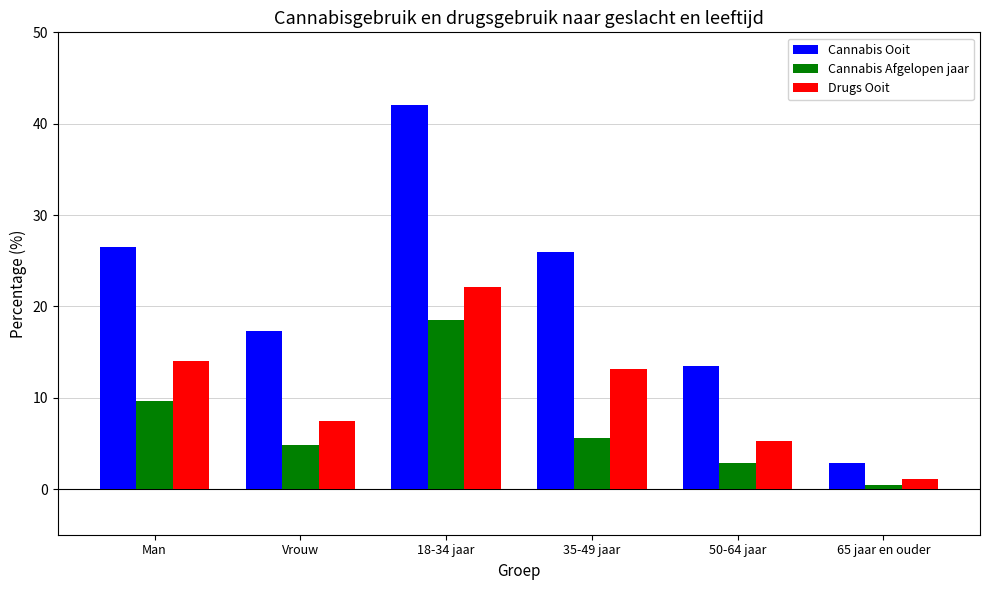

True or false: Cannabis Afgelopen jaar has a value of 4.8 at Vrouw.

True